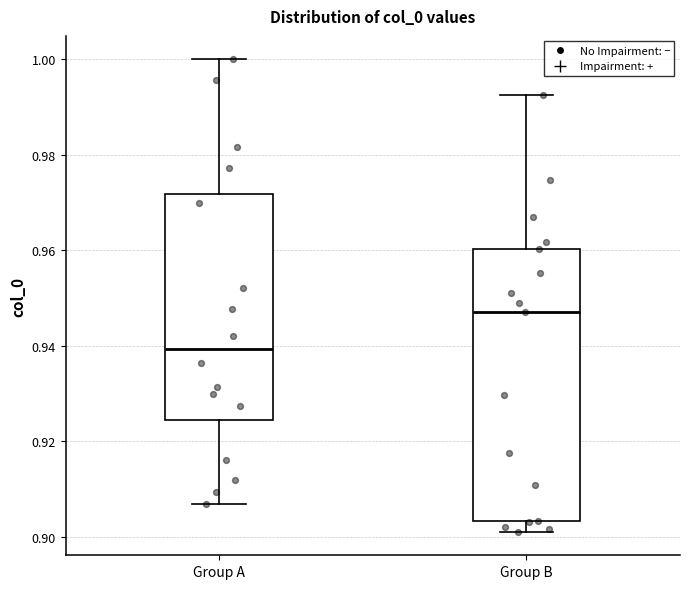

Which box has the lowest median line?

Group A